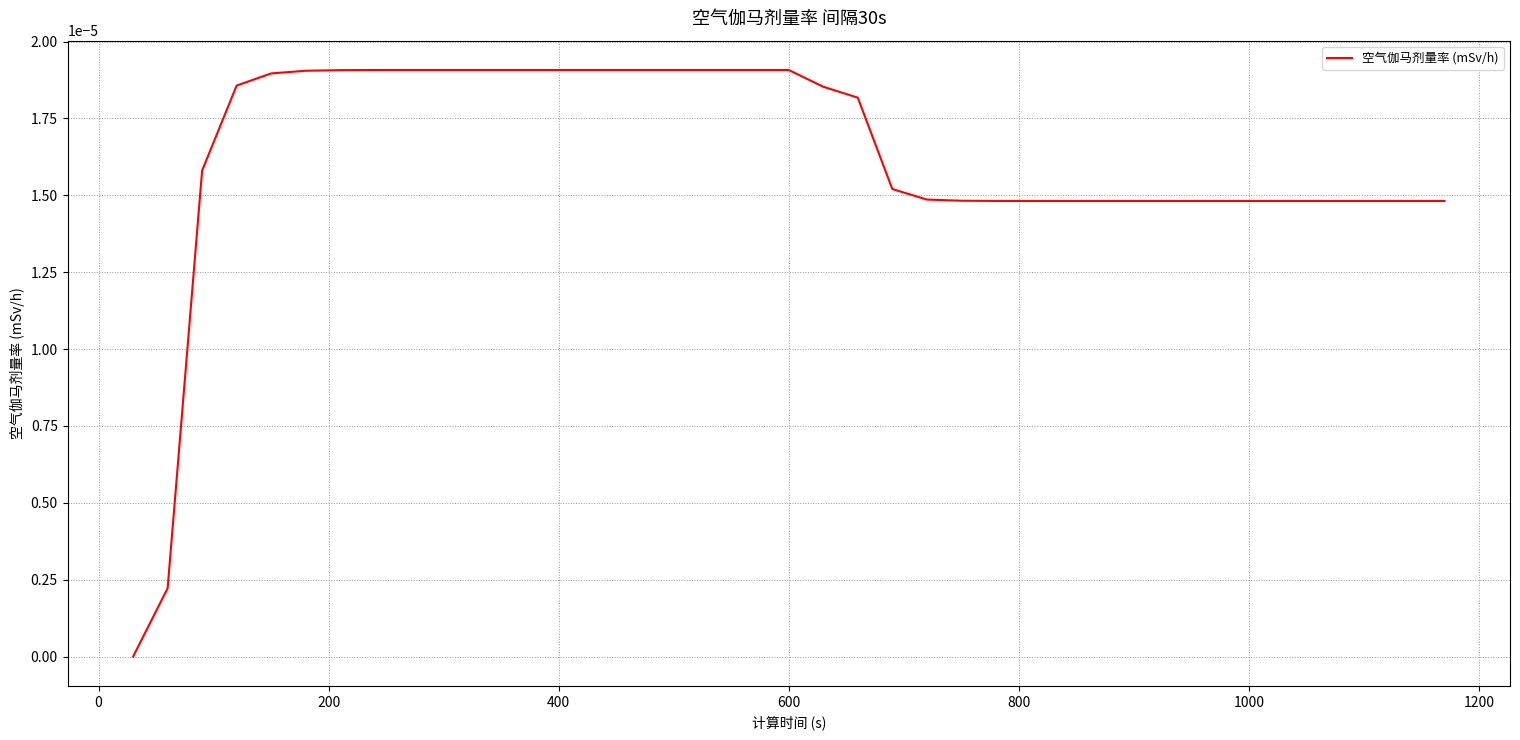

Count the values in the range 0 to 1.

39